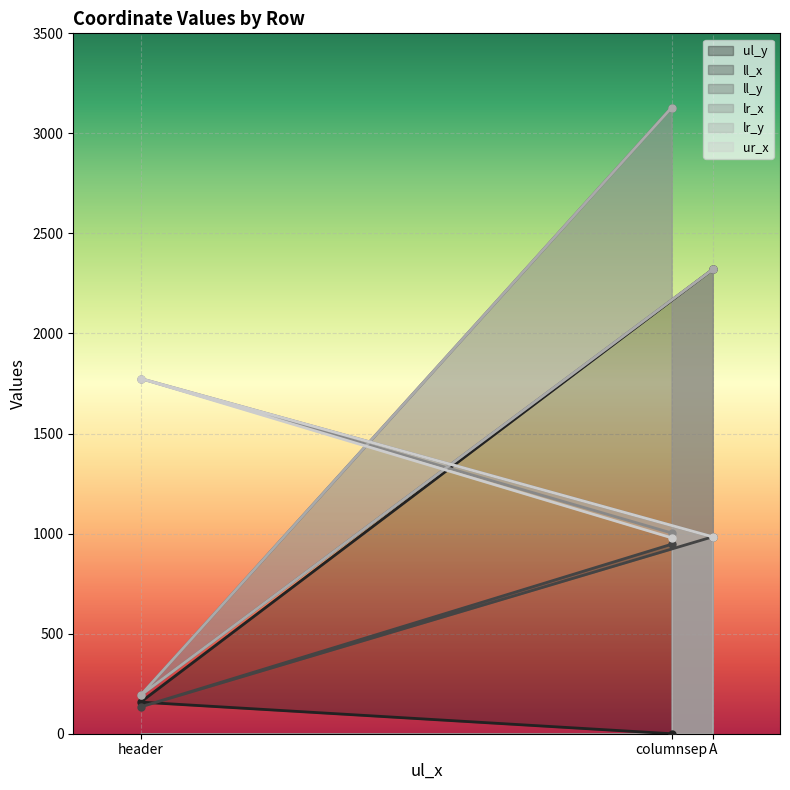

At how many categories does at least one series exceed 1947?

2